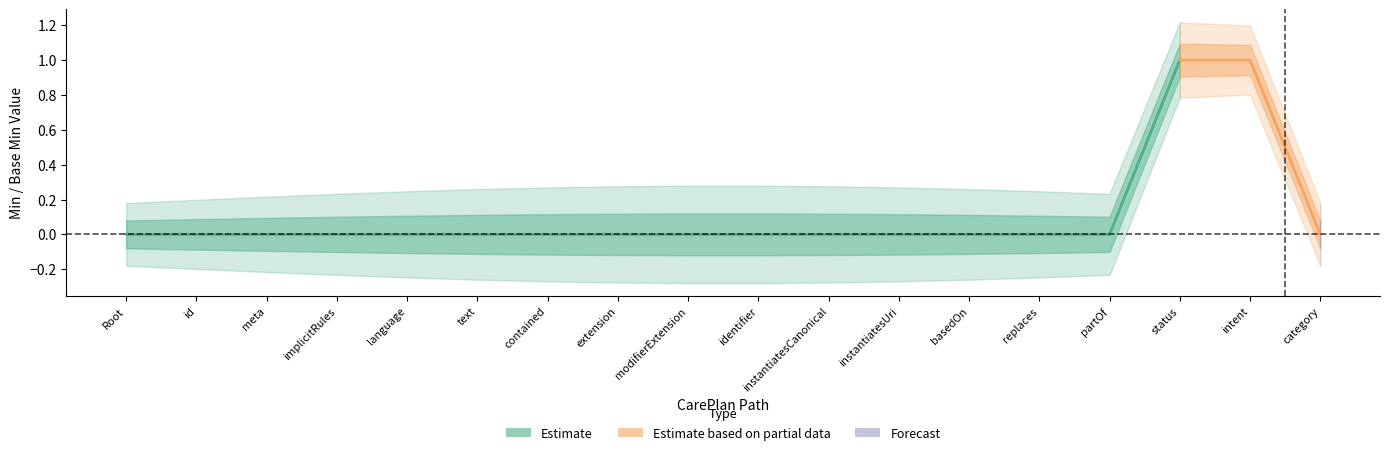

Does the chart display data point markers on the line(s)?

No